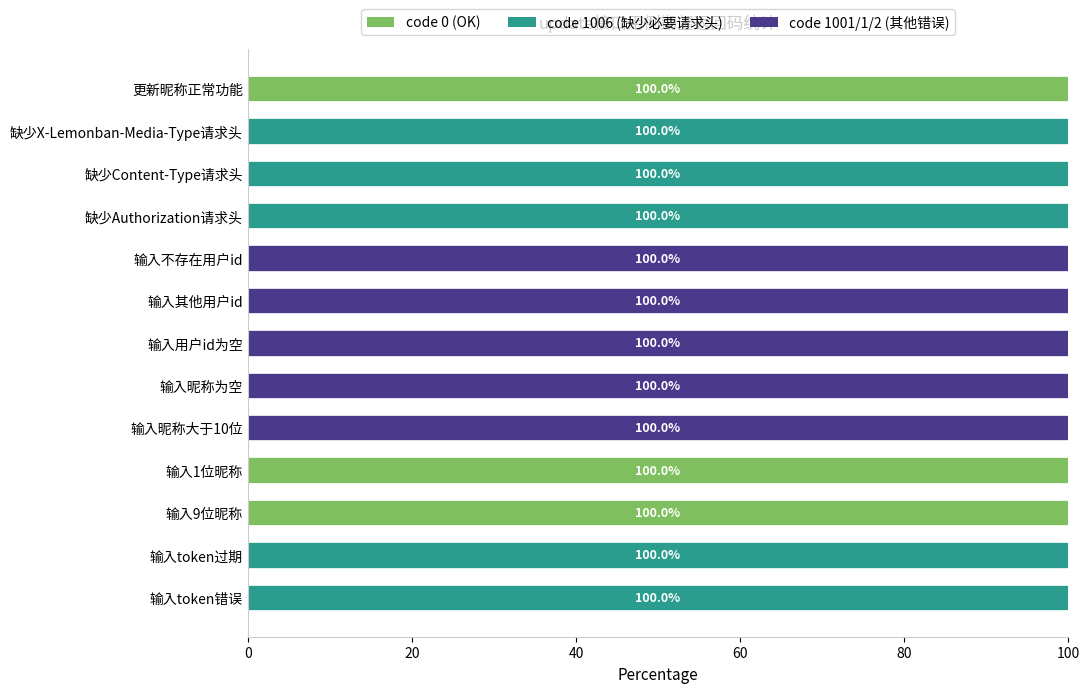

What is the total value across all series at 输入用户id为空?

100